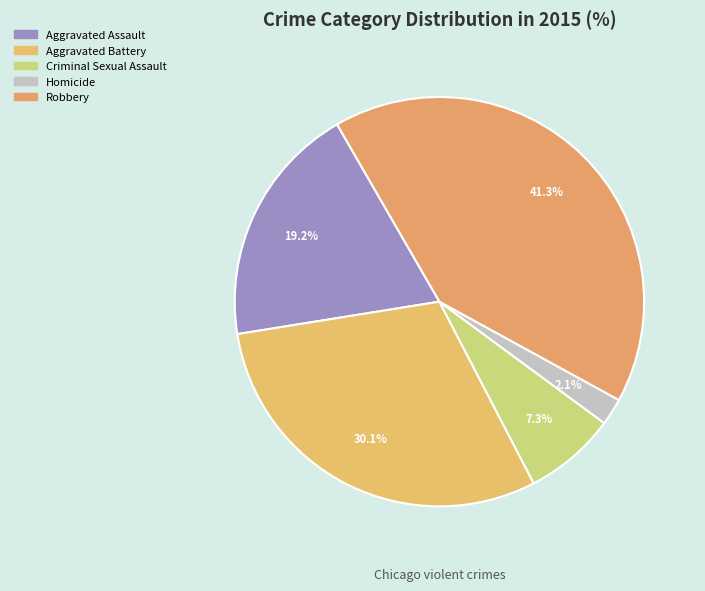

How many slices are in this pie chart?

5